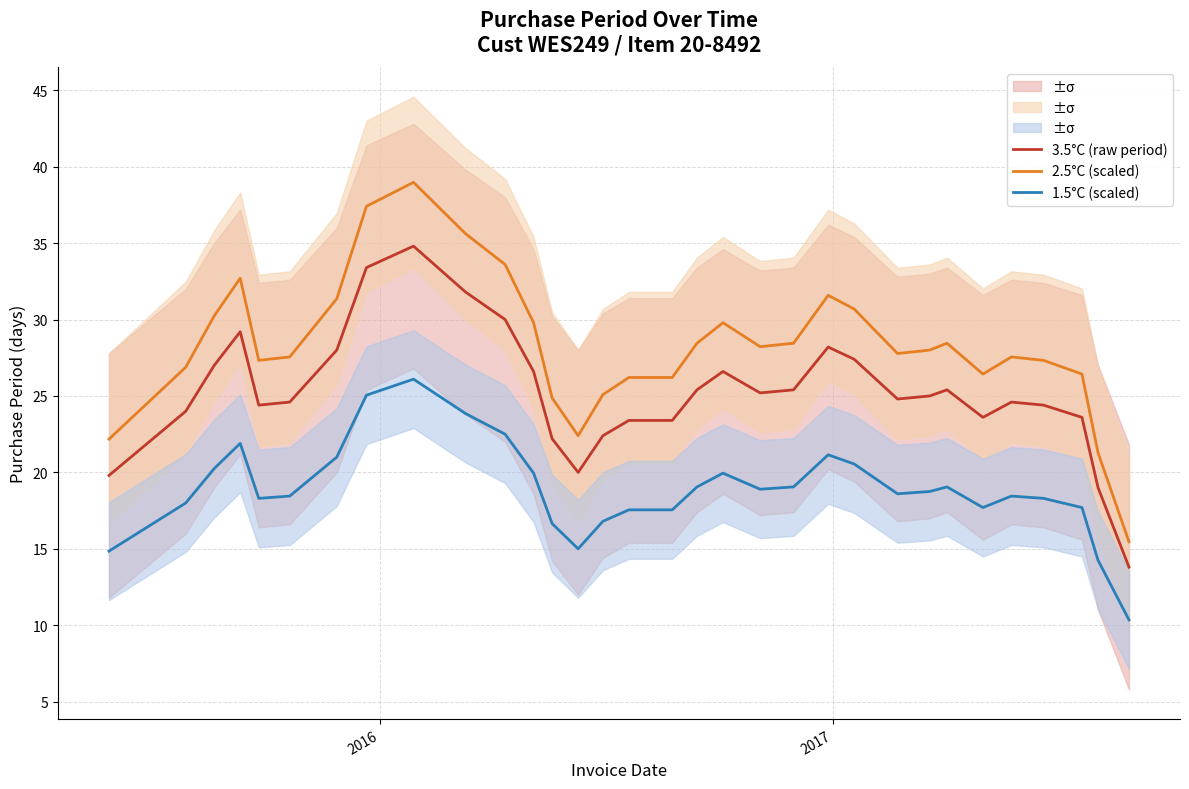

True or false: 3.5°C (raw period) and 2.5°C (scaled) intersect in this chart.

False